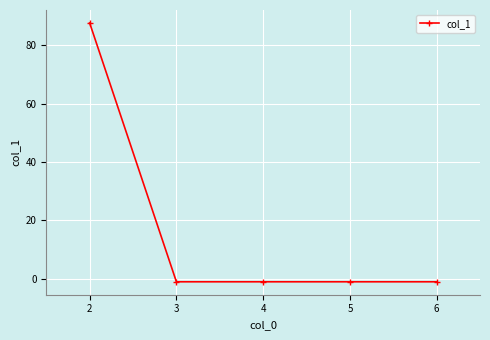

What is the difference between the maximum and minimum values?

88.6